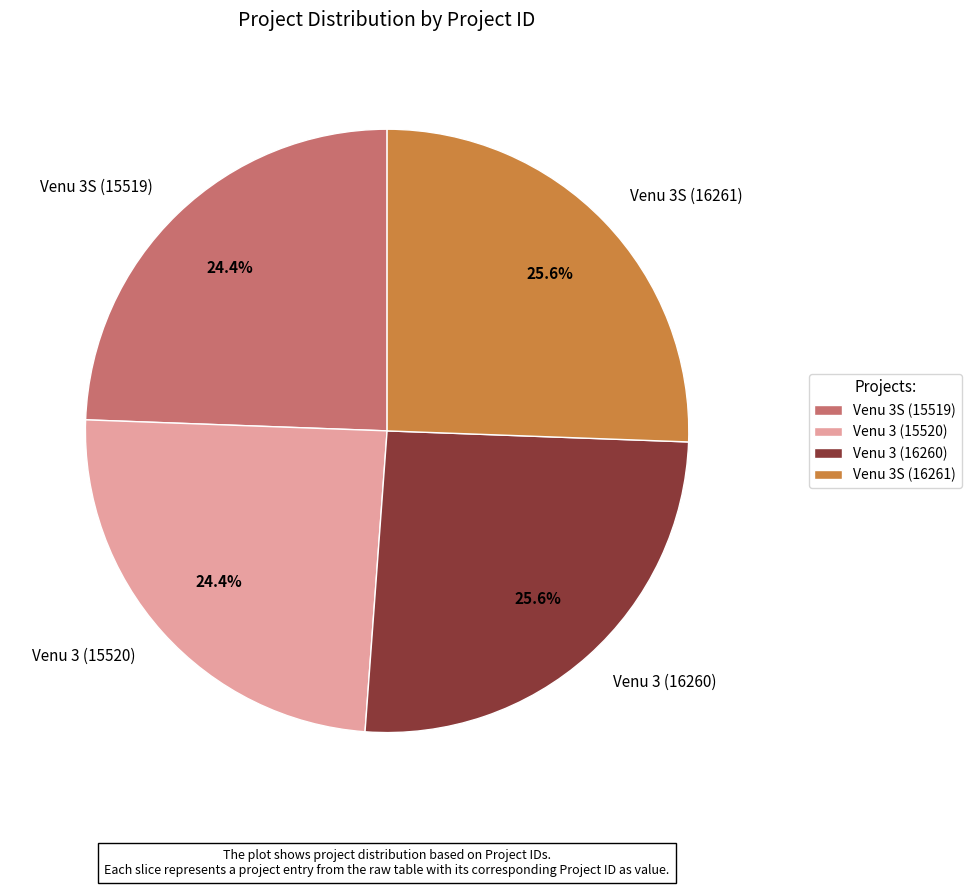

How many segments does this pie chart have?

4